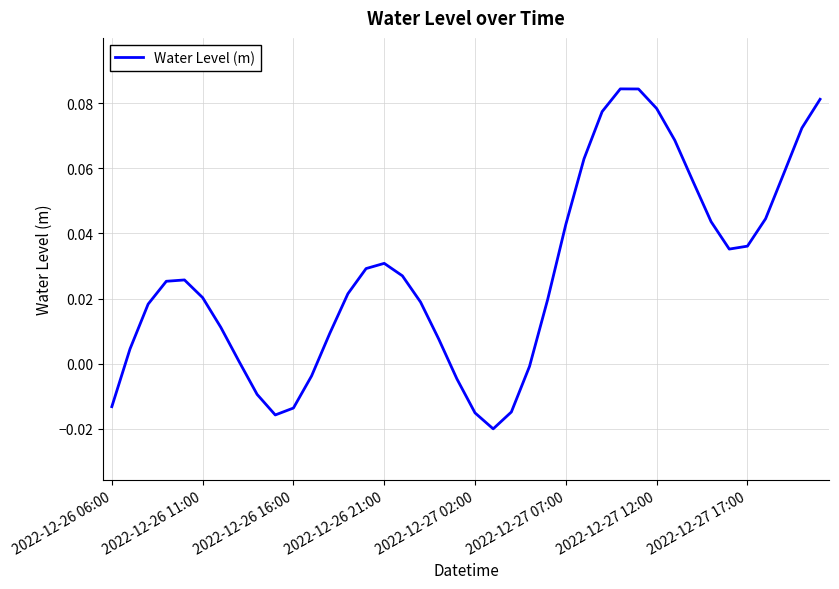

At which label does the data first exceed 0?

2022-12-26 11:00